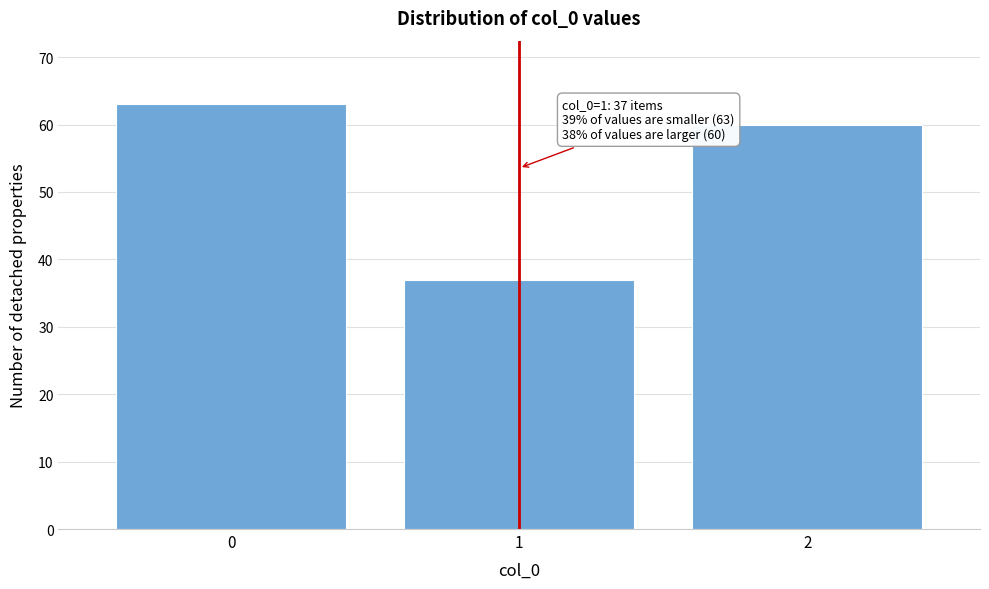

Reading left to right, transcribe all the data shown in this chart.

0=63	1=37	2=60